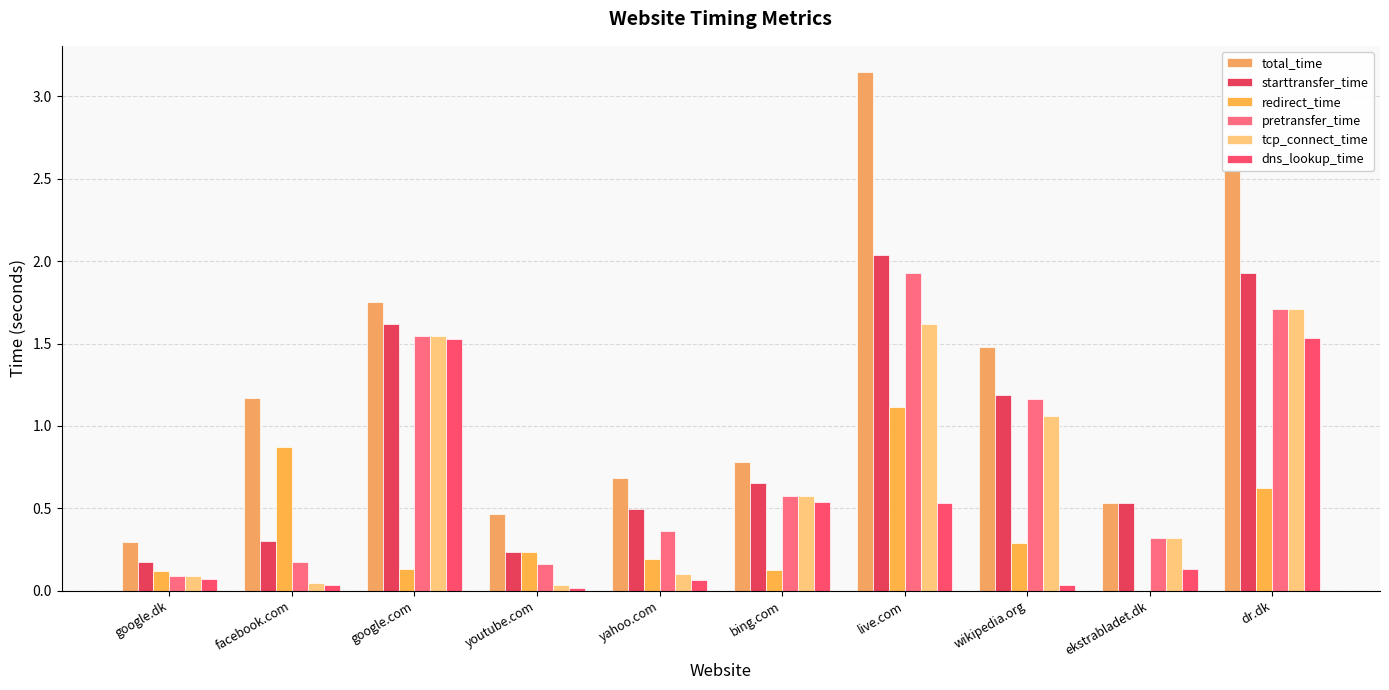

What is the approximate value of dns_lookup_time at yahoo.com?

0.1